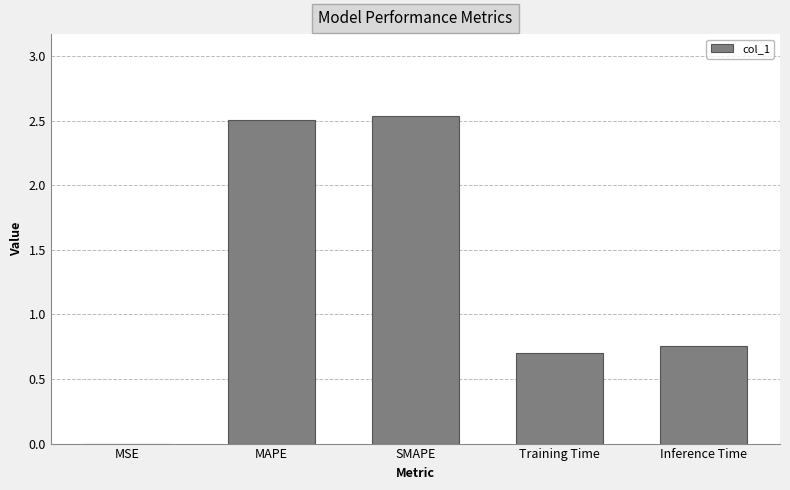

Between Inference Time and Training Time, which is larger?

Inference Time